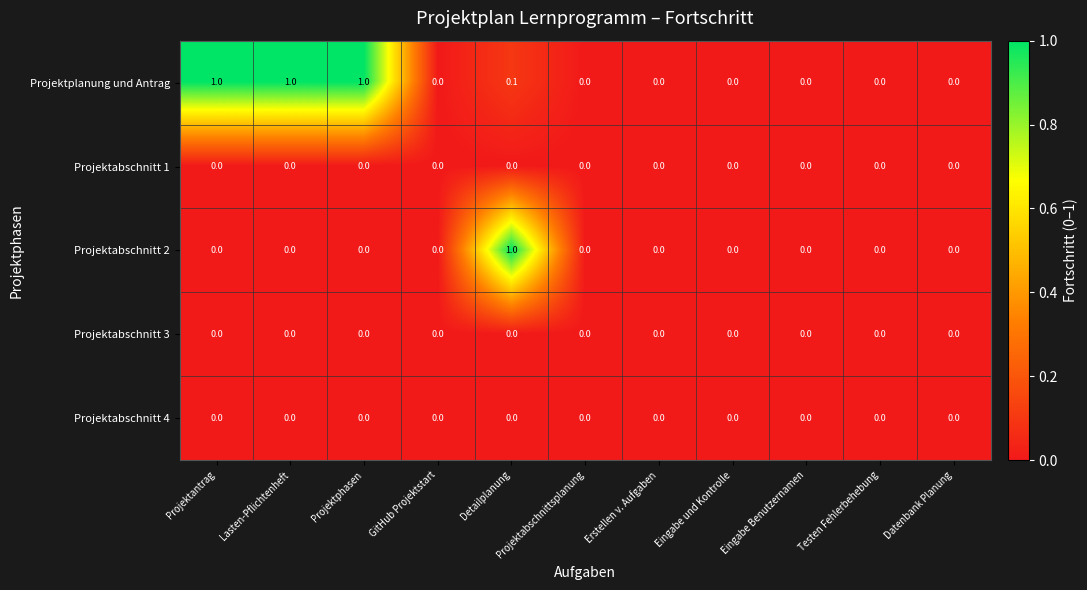

What is the highest value of the Projektplanung und Antrag series?

1.0